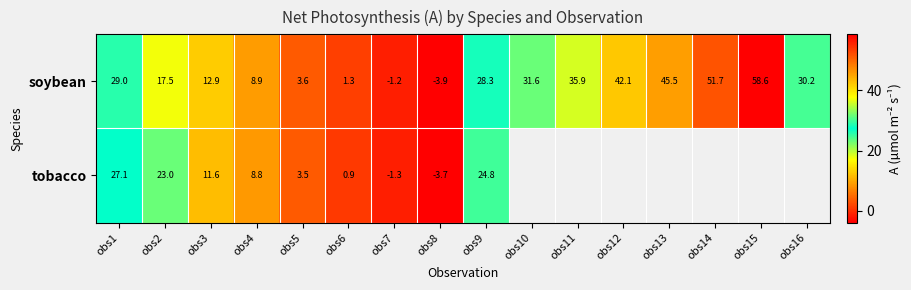

Which series changed the most between obs6 and obs9?

soybean